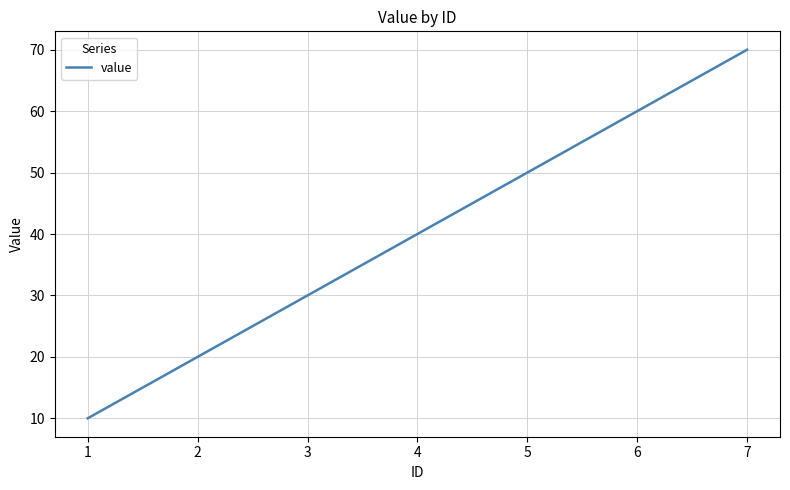

List the labels in order of value, smallest first.

1, 2, 3, 4, 5, 6, 7